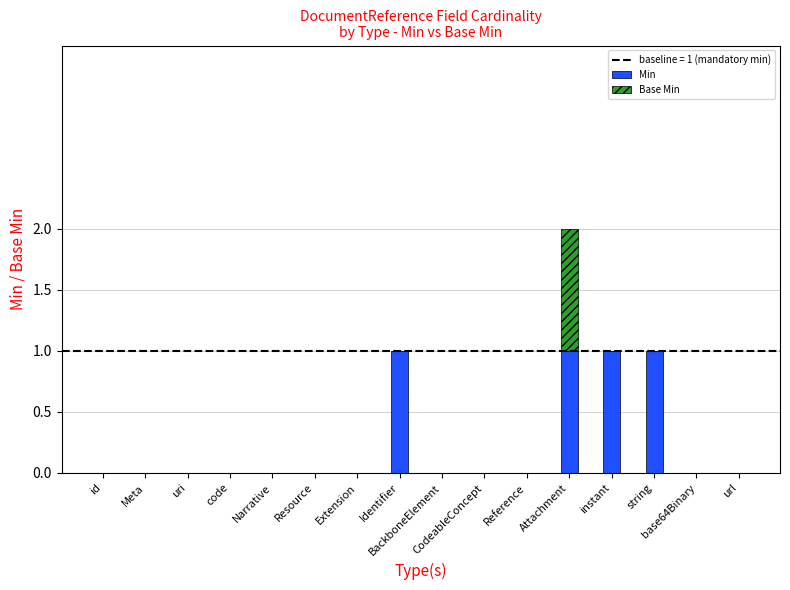

Does the chart contain stacked bars?

Yes